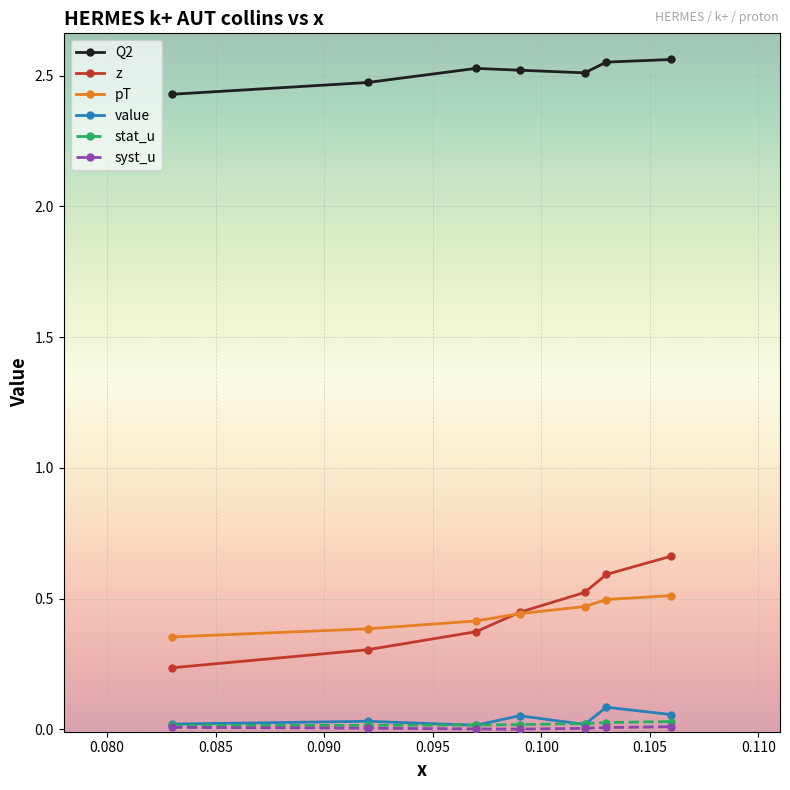

What is the value of the z point at the 2nd from the left?

0.3